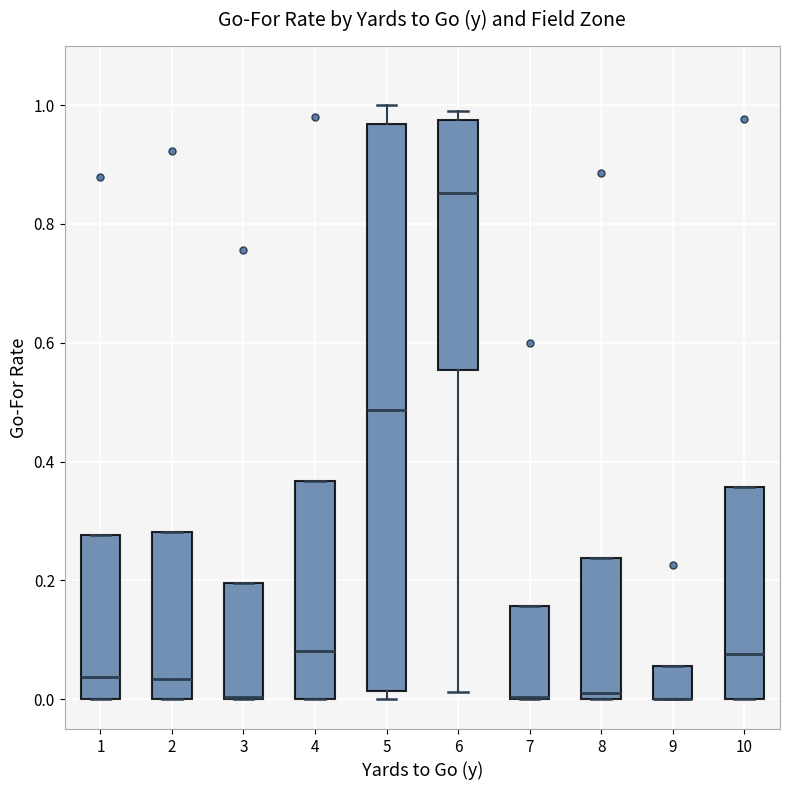

Reading left to right, transcribe this box plot: for each box, give where its median line is, the range the box spans, and where its two whiskers end, as read against the y-axis. The values are not printed on the chart, so give them approximately, as read against the axis.

1: median 0.04, box 0.00 to 0.28, whiskers 0.00 to 0.28
2: median 0.04, box 0.00 to 0.28, whiskers 0.00 to 0.28
3: median 0.00 (drawn on the box's lower edge), box 0.00 to 0.20, whiskers 0.00 to 0.20
4: median 0.08, box 0.00 to 0.36, whiskers 0.00 to 0.36
5: median 0.48, box 0.02 to 0.96, whiskers 0.00 to 1.00
6: median 0.86, box 0.56 to 0.98, whiskers 0.02 to 1.00
7: median 0.00 (drawn on the box's lower edge), box 0.00 to 0.16, whiskers 0.00 to 0.16
8: median 0.02, box 0.00 to 0.24, whiskers 0.00 to 0.24
9: median 0.00 (drawn on the box's lower edge), box 0.00 to 0.06, whiskers 0.00 to 0.06
10: median 0.08, box 0.00 to 0.36, whiskers 0.00 to 0.36